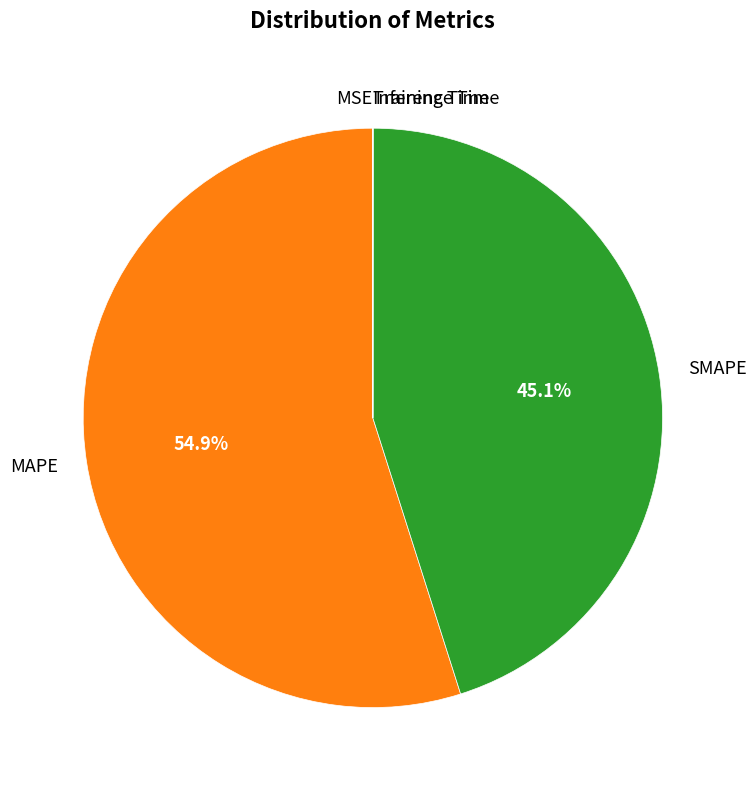

Which slice represents more than half of the pie?

MAPE